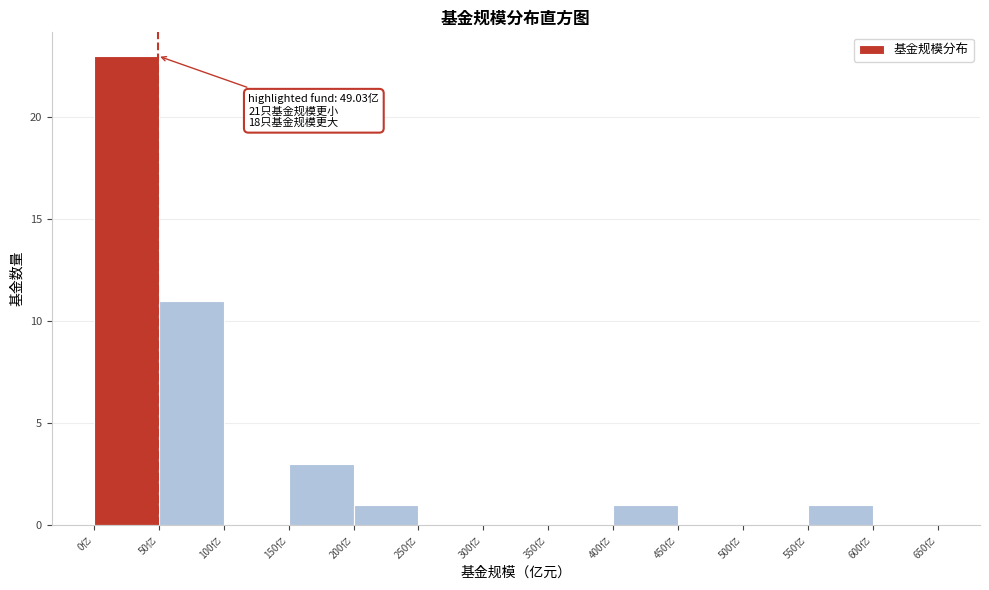

Over which range of the x-axis is the bar tallest?

0 to 50